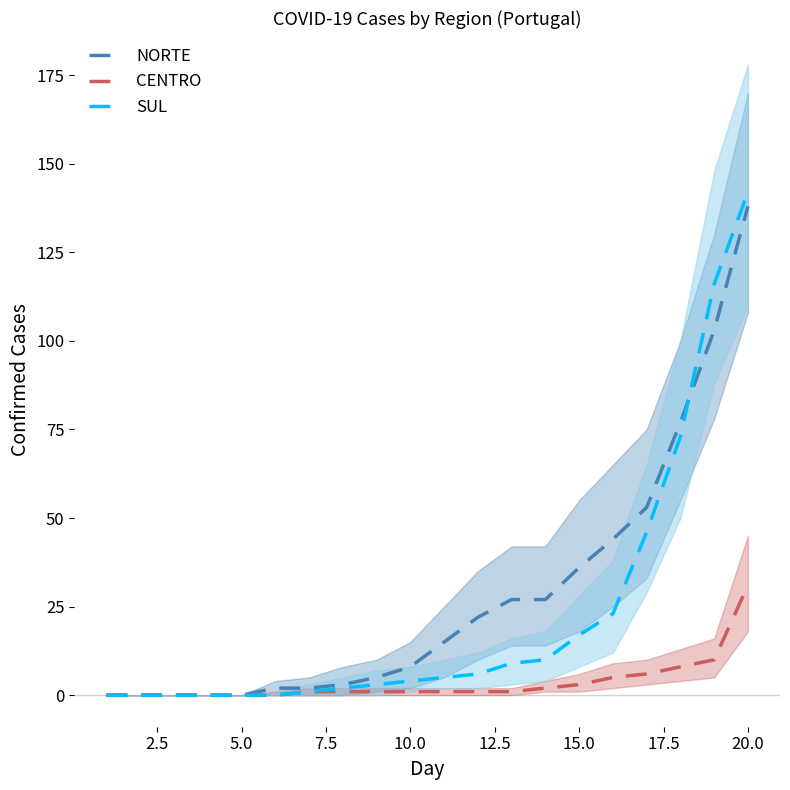

True or false: NORTE has more than 1 interior local peaks.

False